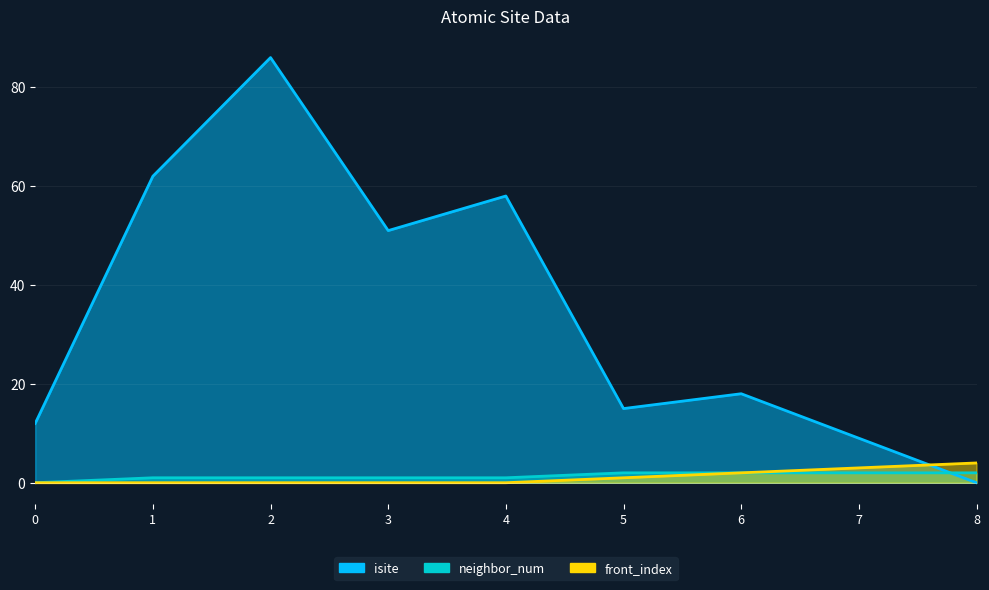

What is the difference between the highest and lowest values at 7?

7